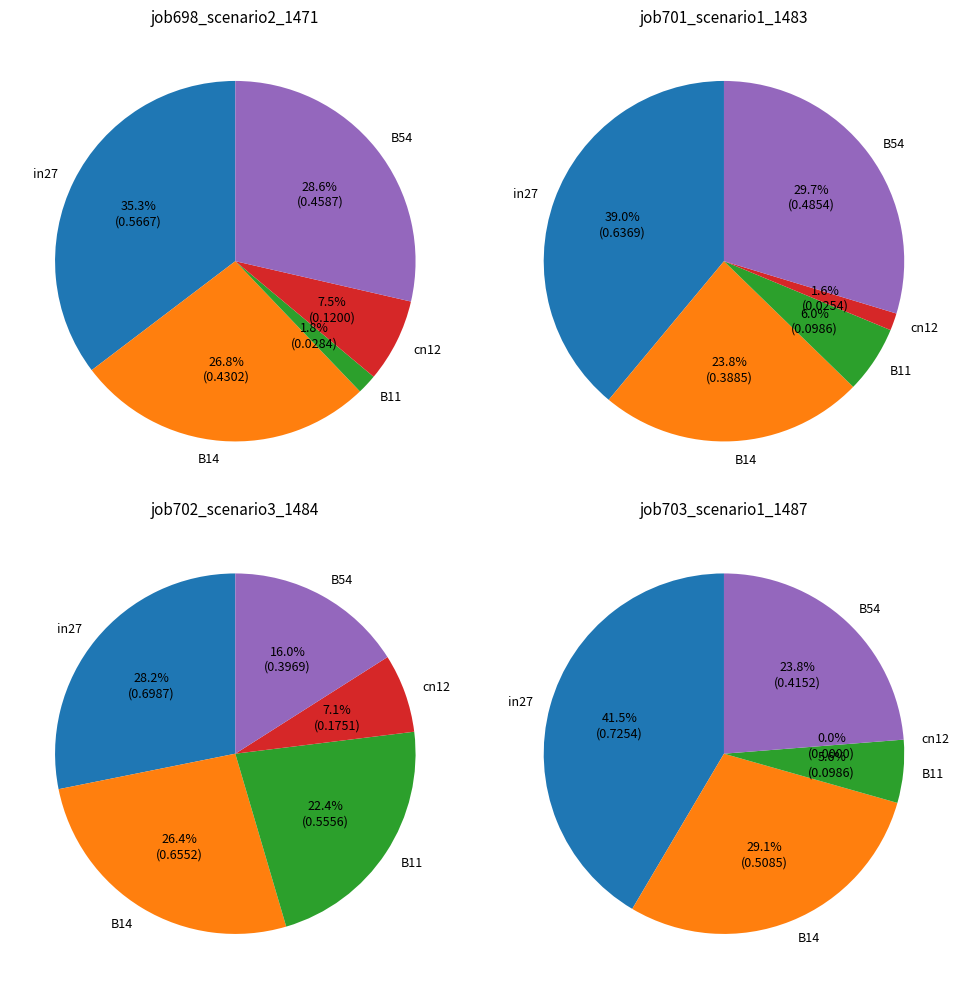

To the nearest percent, what portion does B54 represent?

29%